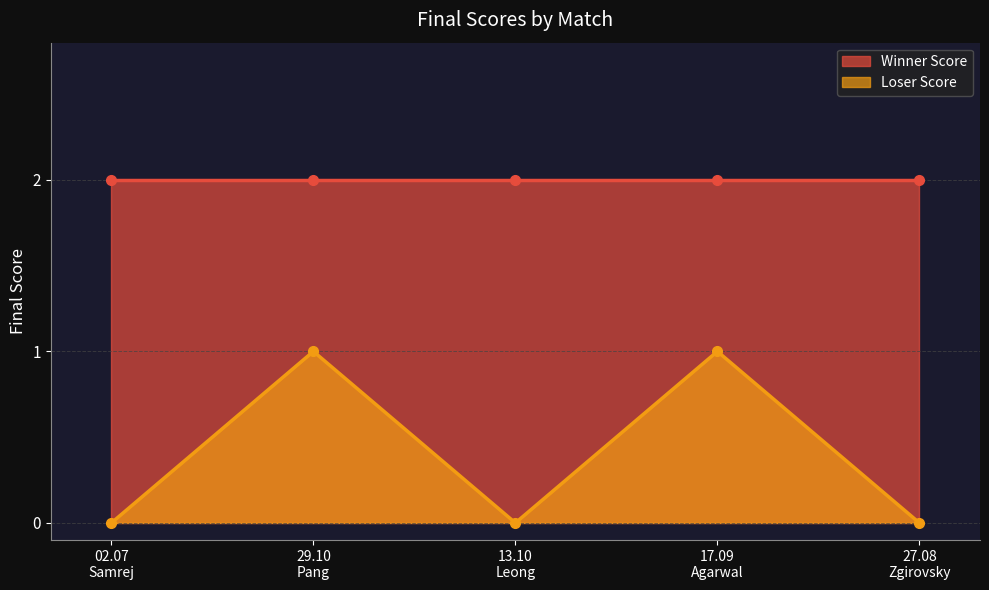

What is the label of the 2nd point from the right?

02.07. (Samrej)